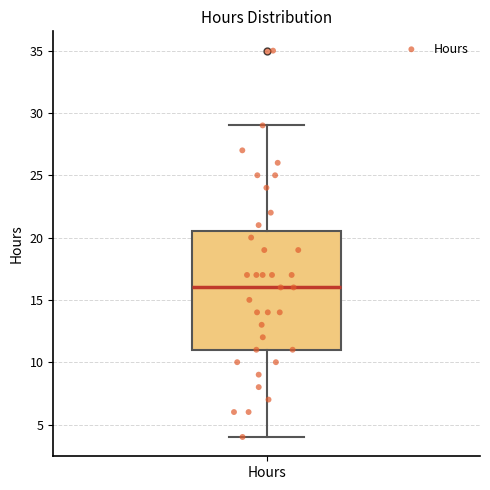

Transcribe this box plot: give where the median line is, the range the box spans, and where the two whiskers end, as read against the y-axis. The values are not printed on the chart, so give them approximately, as read against the axis.

median 16.0, box 11.0 to 20.5, whiskers 4.0 to 29.0